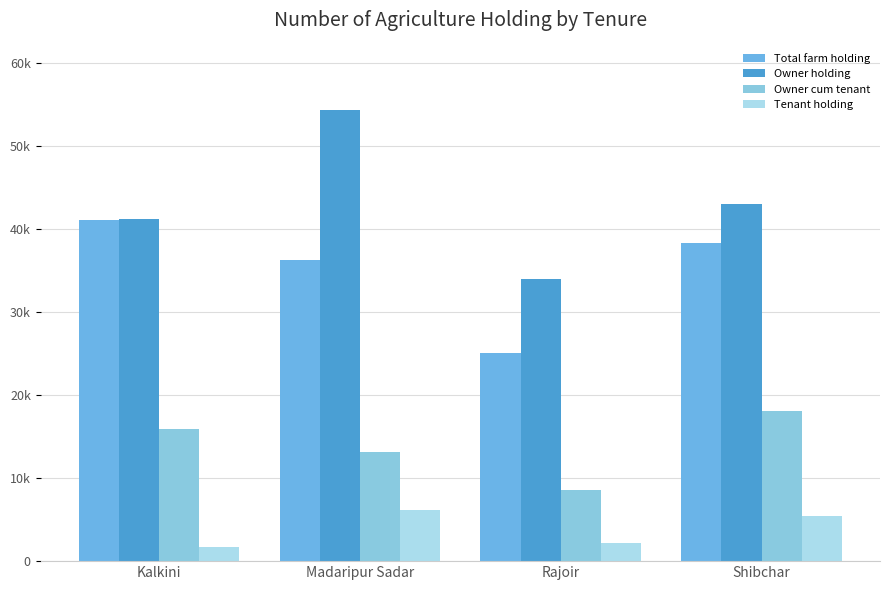

Between Shibchar and Rajoir, which is larger?

Shibchar